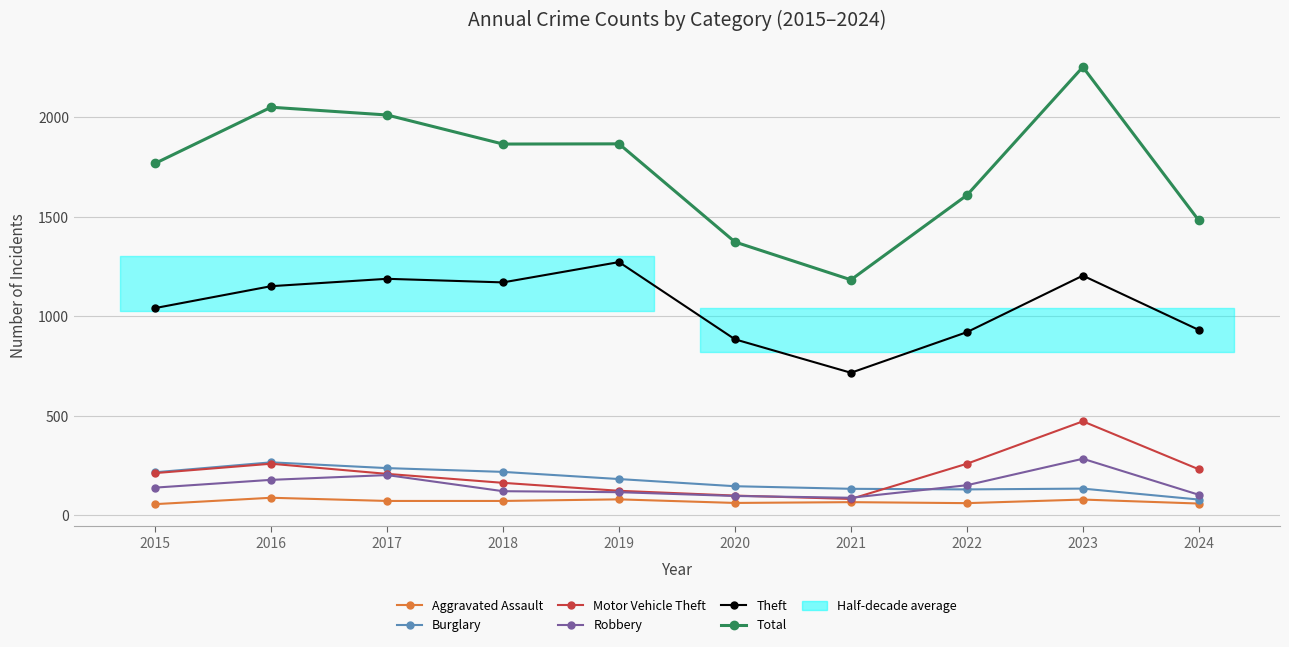

Count the number of categories in the chart.

10